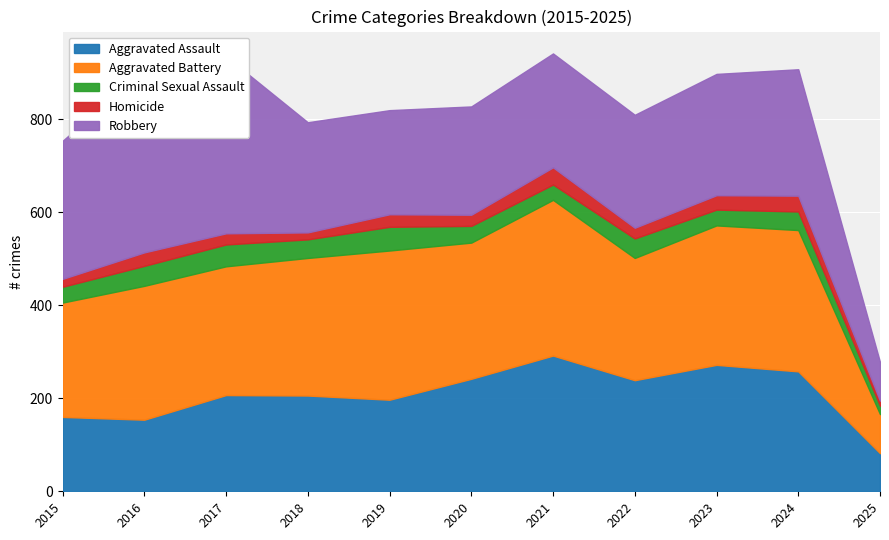

Reading left to right, extract all data points from this chart.

Aggravated Assault: 160	154	207	206	197	242	292	239	272	258	82
Aggravated Battery: 246	288	277	296	321	293	335	263	300	304	84
Criminal Sexual Assault: 34	43	47	40	51	36	33	42	34	40	18
Homicide: 17	29	24	15	27	24	37	23	31	34	11
Robbery: 297	394	381	237	224	233	245	243	261	272	83